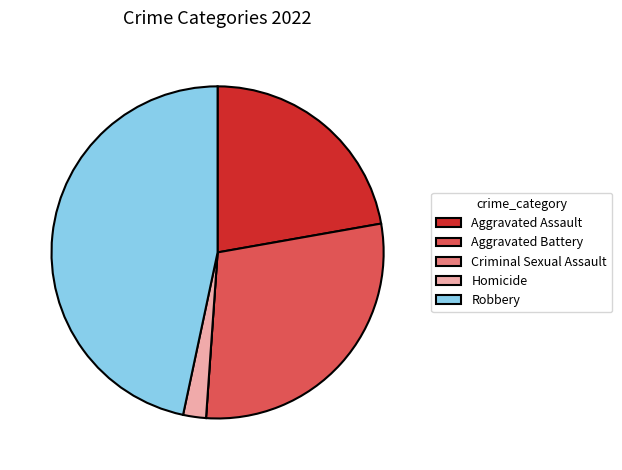

Does Robbery represent more than half of the total?

No